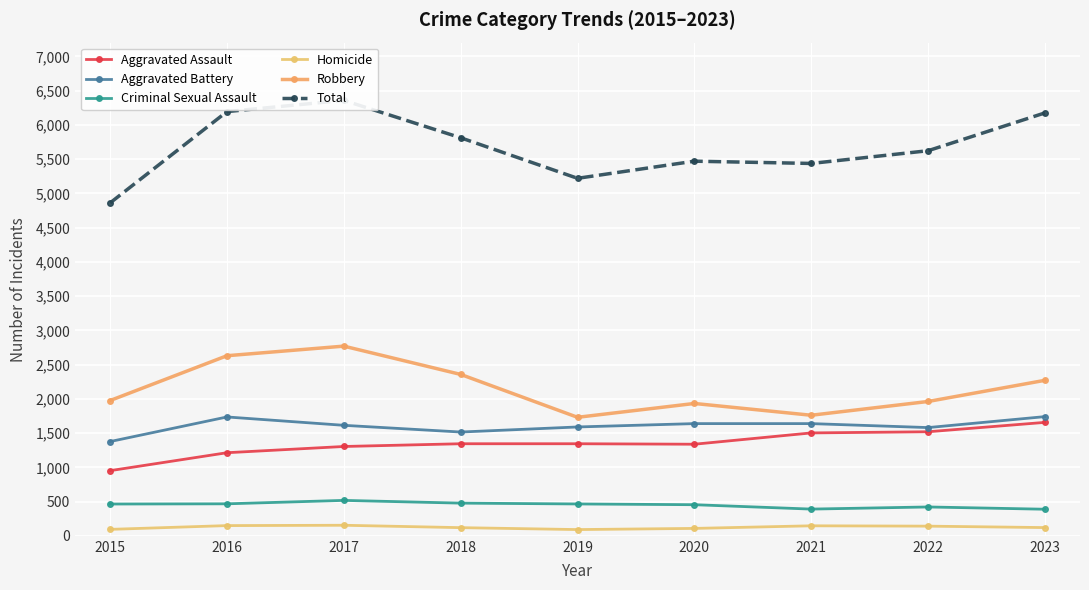

True or false: Criminal Sexual Assault and Homicide cross at least once.

False